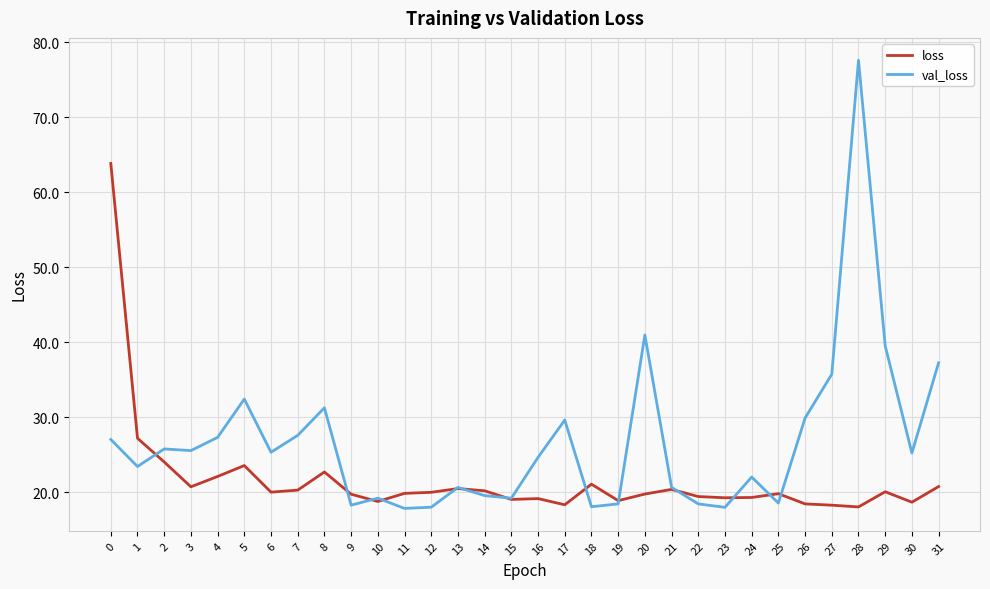

At how many categories does at least one series exceed 62?

2